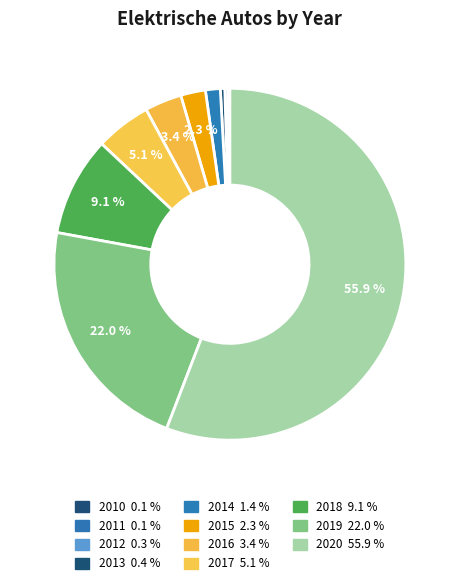

To the nearest percent, what is the difference between the largest and smallest slice percentages?

56%